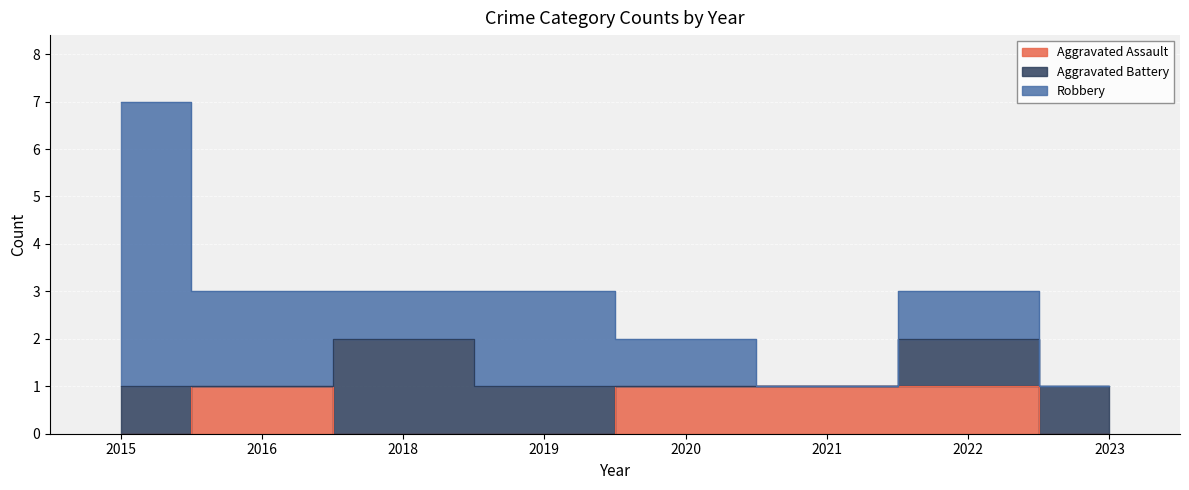

Where is the first local minimum for Aggravated Battery?

2016